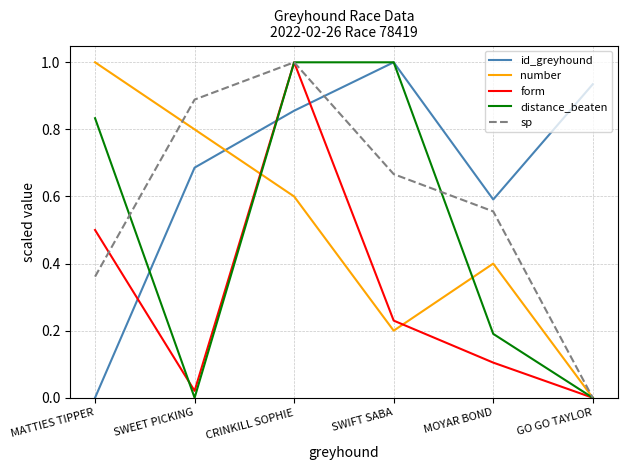

In distance_beaten, how many points are lower than both neighbors (excluding endpoints)?

1